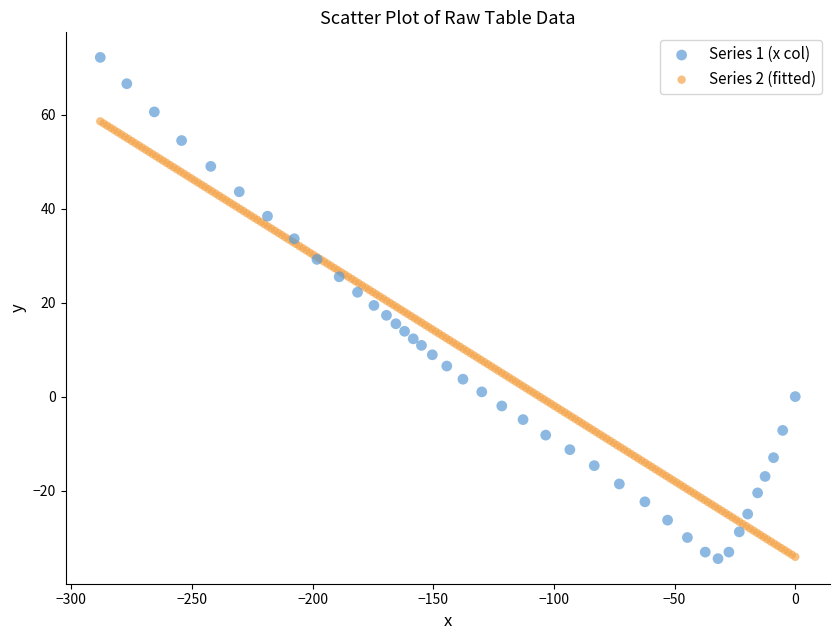

Which series reaches the maximum Y coordinate?

Series 1 (x col)